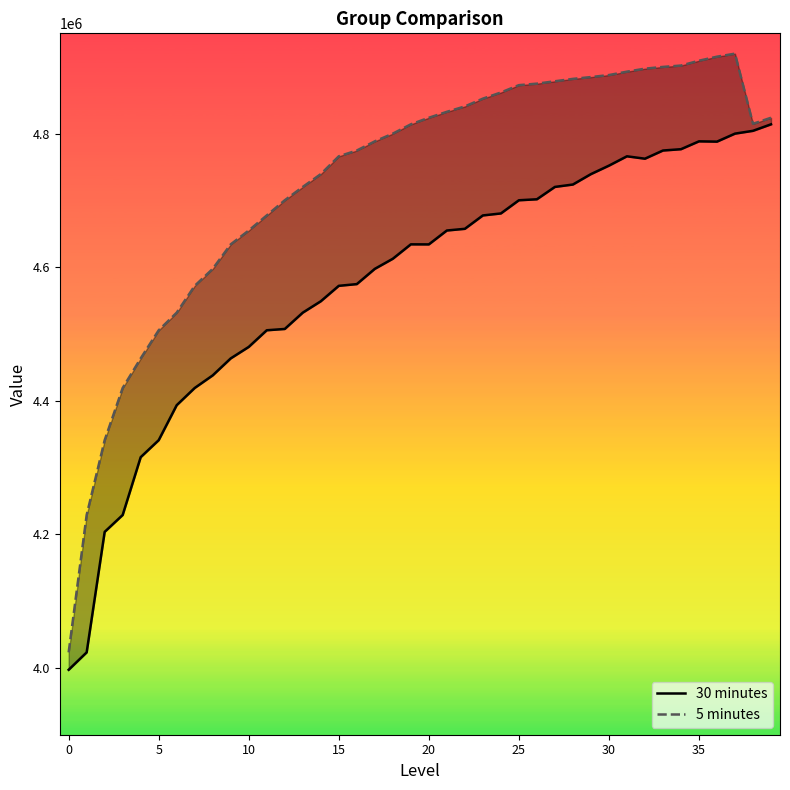

In 30 minutes, how many points are higher than both neighbors (excluding endpoints)?

3